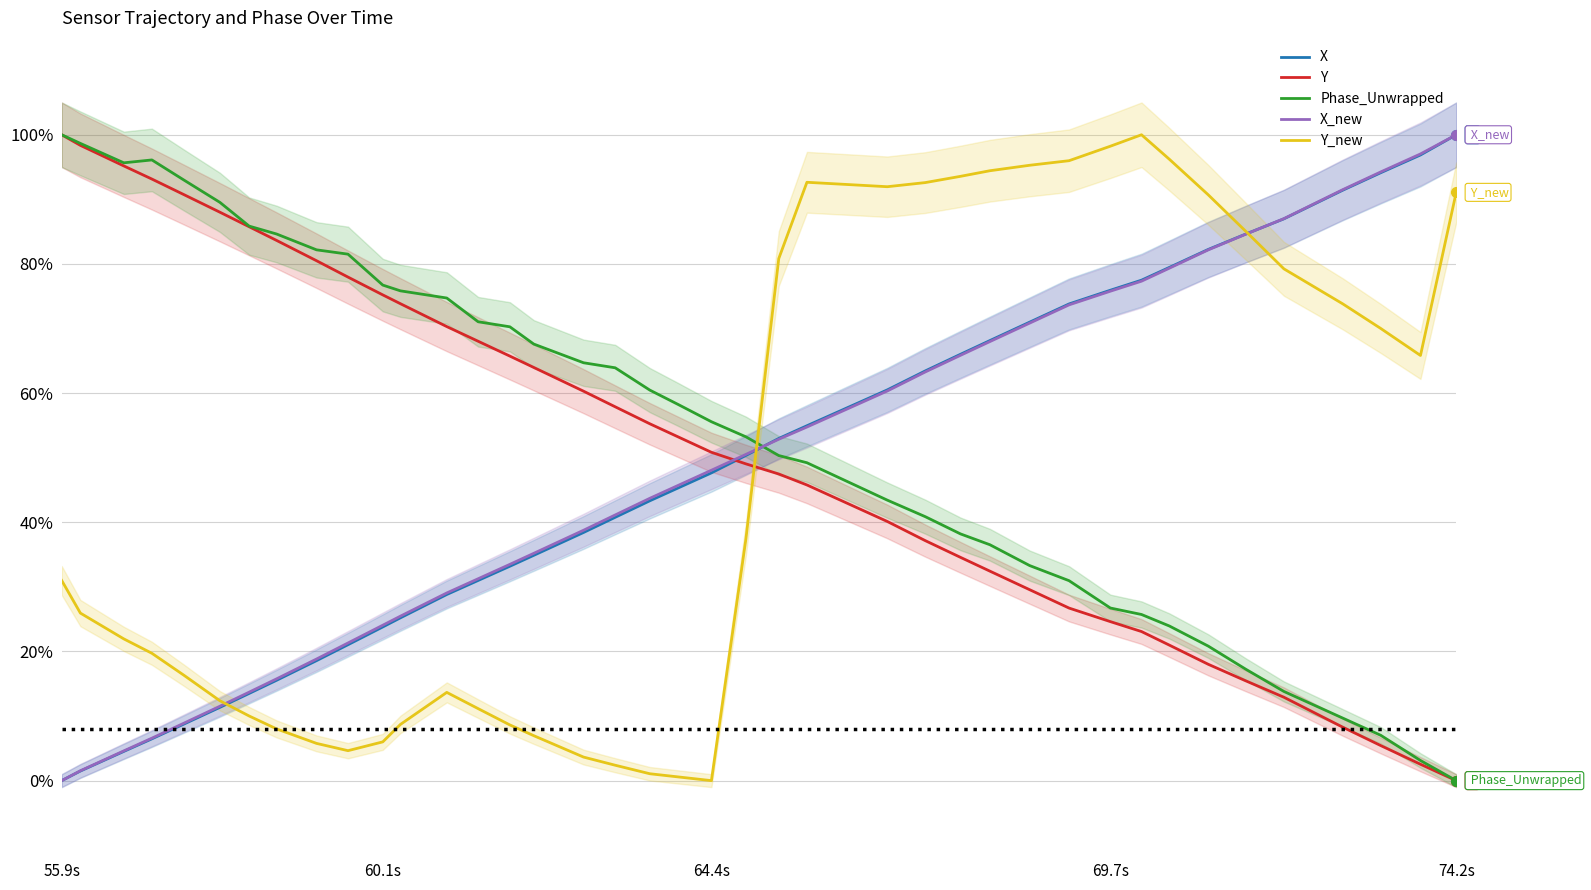

How many lines are shown in the chart?

5